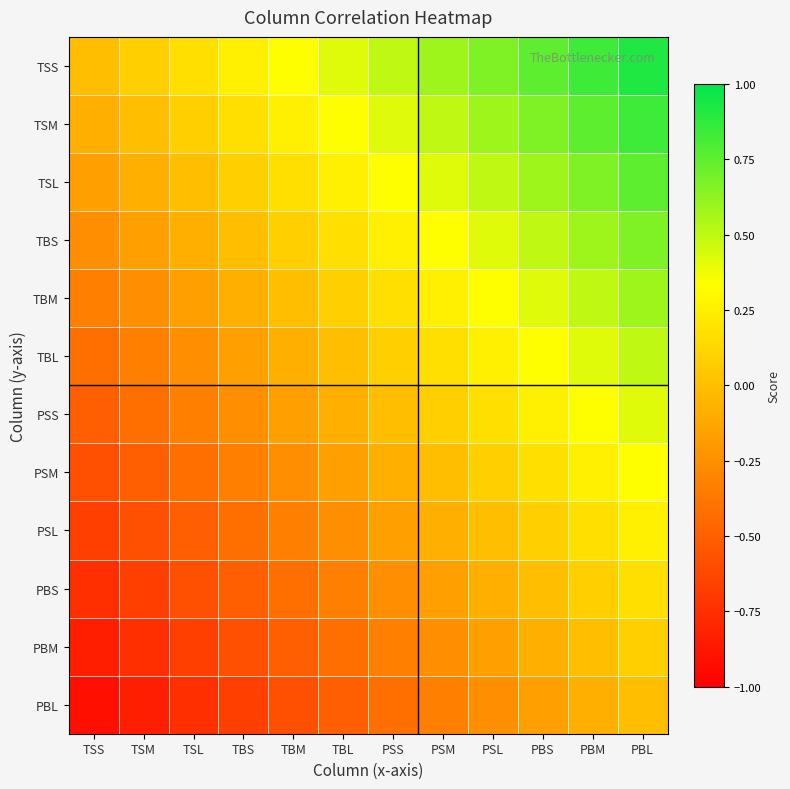

What is the spread (max minus min) of values at PBL?

0.9